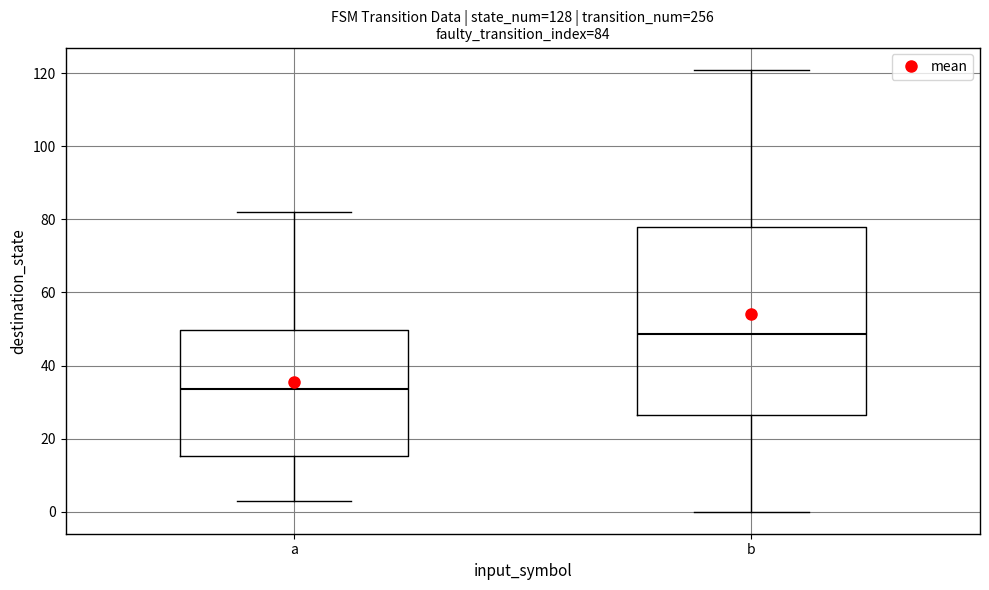

Which box's median line is the lowest?

a